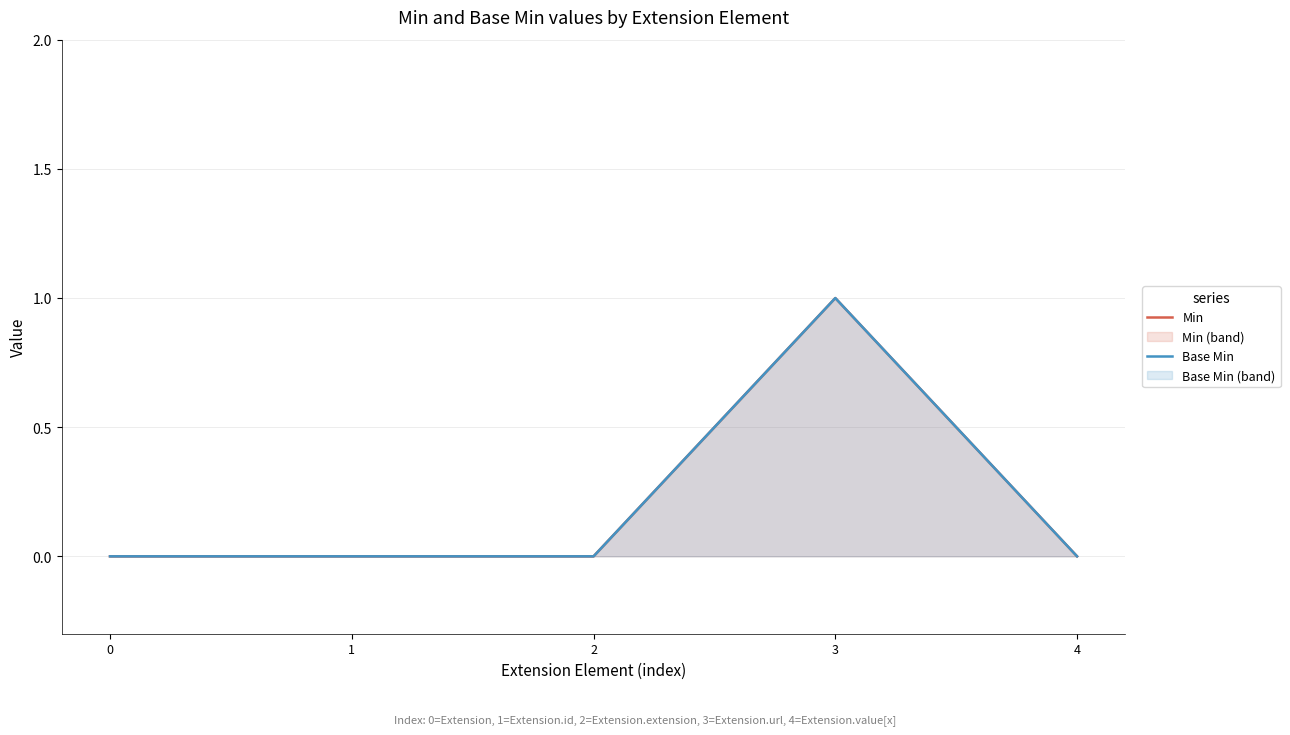

Reading left to right, transcribe all the data shown in this chart.

Min: 0=0	1=0	2=0	3=1	4=0
Base Min: 0=0	1=0	2=0	3=1	4=0